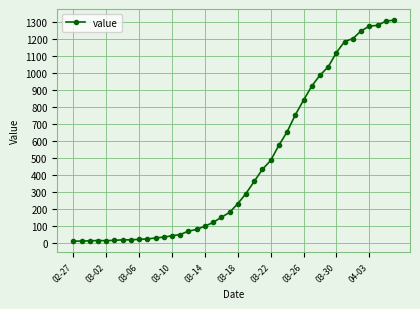

What is the difference between the second highest and minimum values?

1292